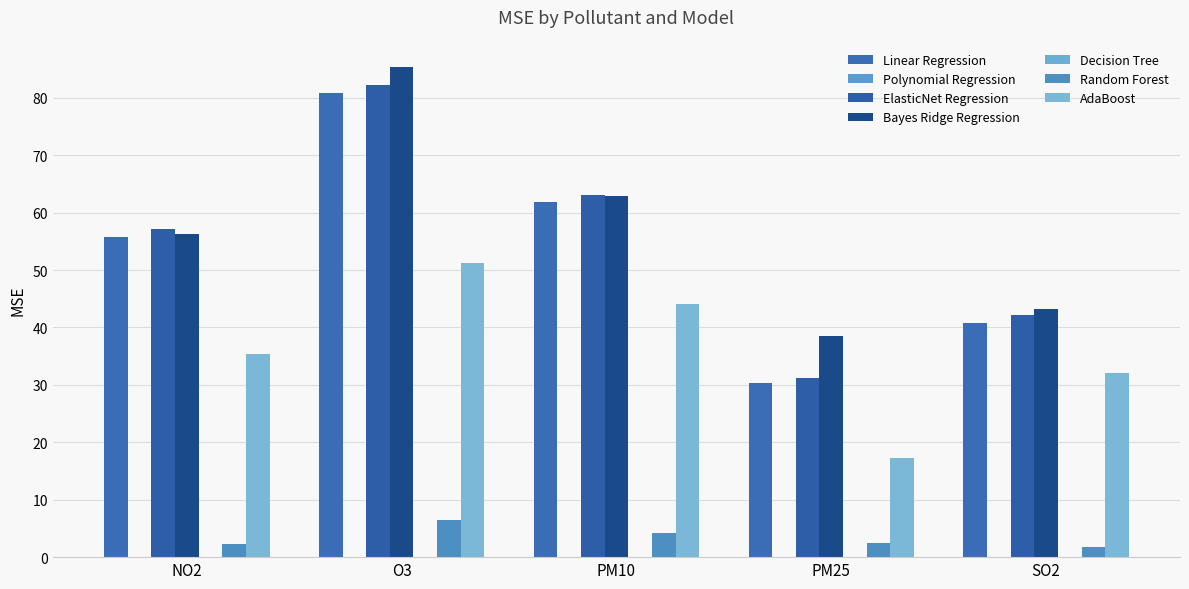

Where does the Linear Regression series first go above 55?

NO2